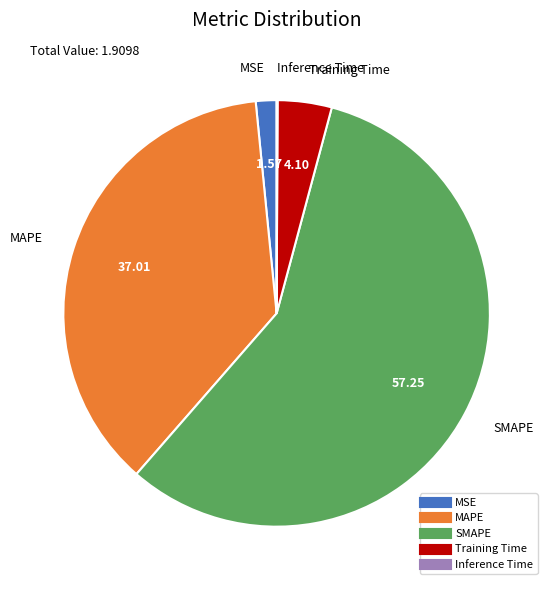

Is the sum of MSE and MAPE greater than half?

No